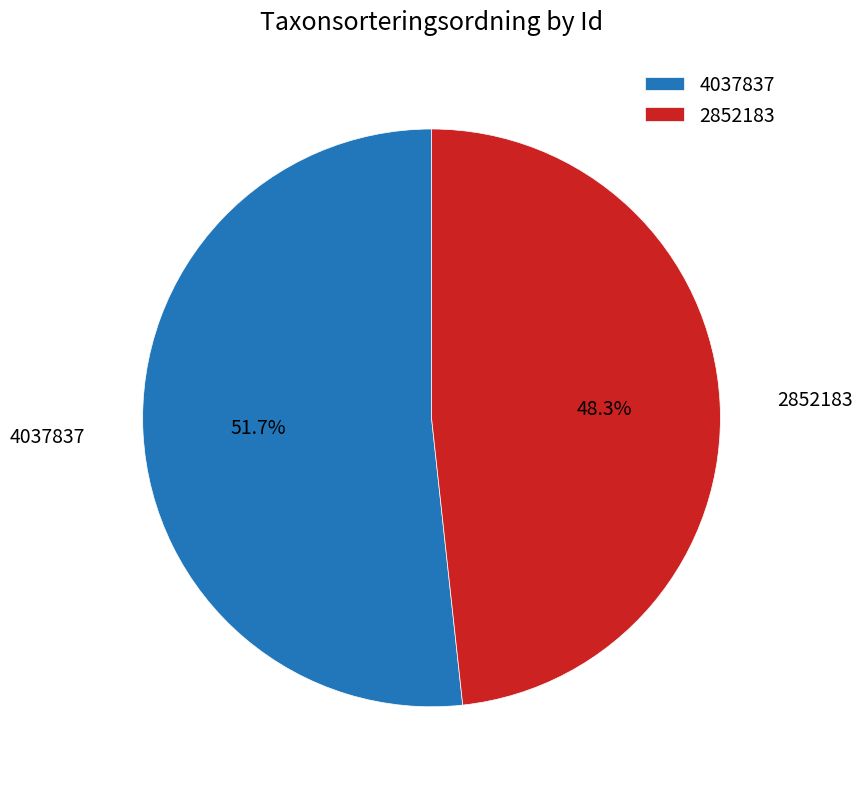

How many slices are in this pie chart?

2